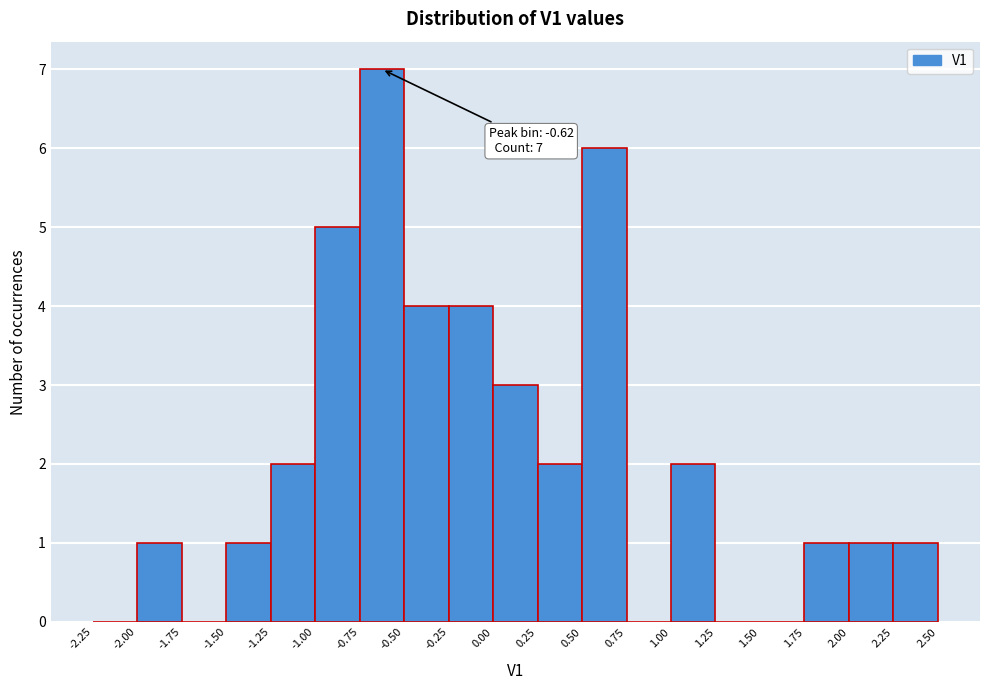

Over which range of the x-axis is the bar tallest?

-0.75 to -0.50